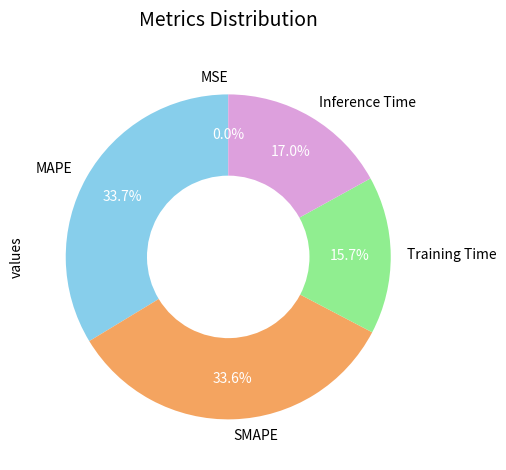

Combined, what portion of the pie is Inference Time and Training Time?

32.7%